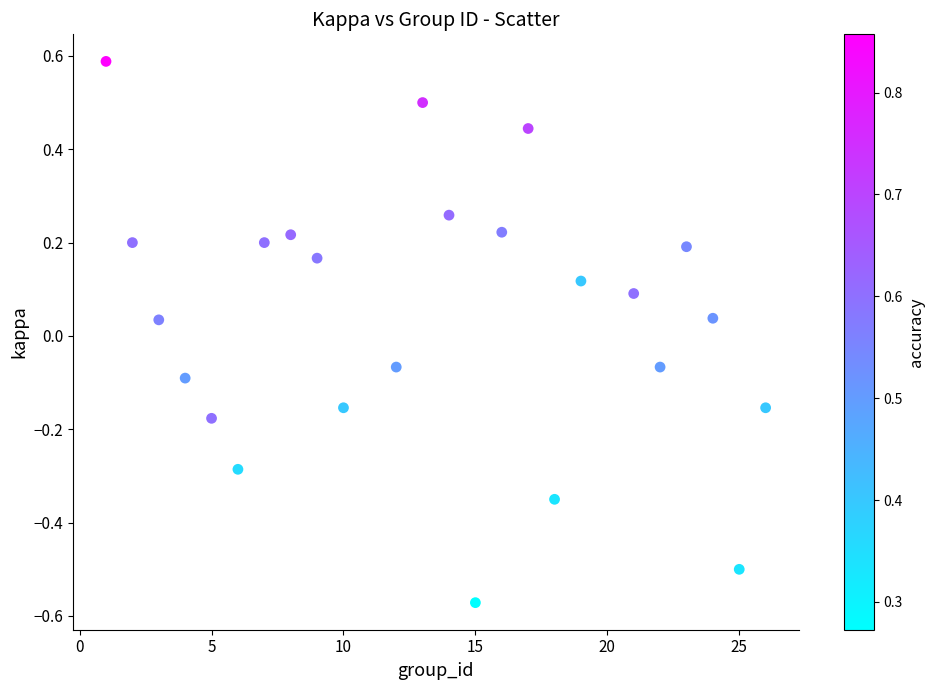

What is the range of Y values (max minus min)?

1.2